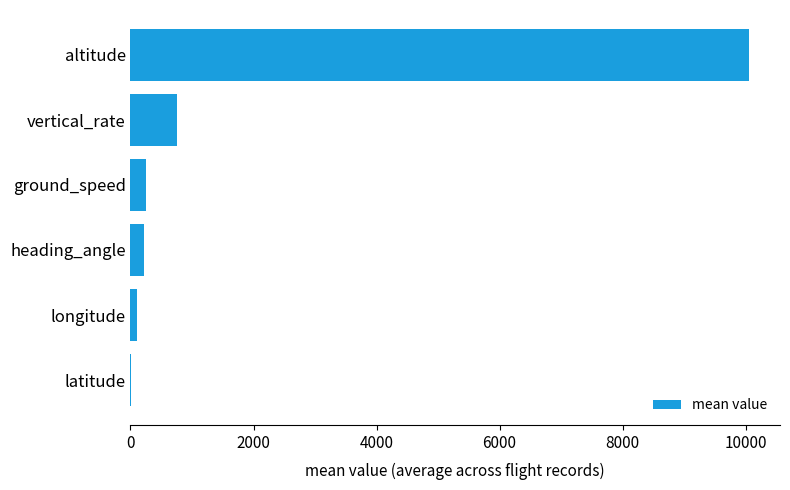

Is it true that the value at heading_angle is 220.6?

True